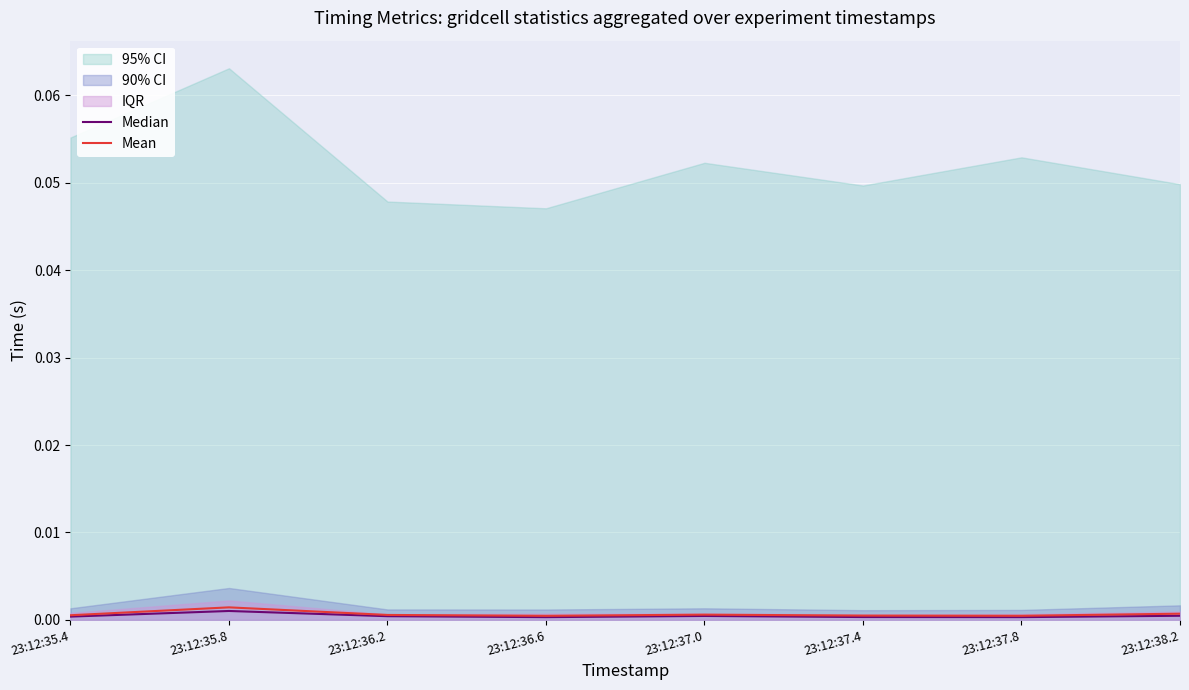

Which series has the widest spread of values?

Mean